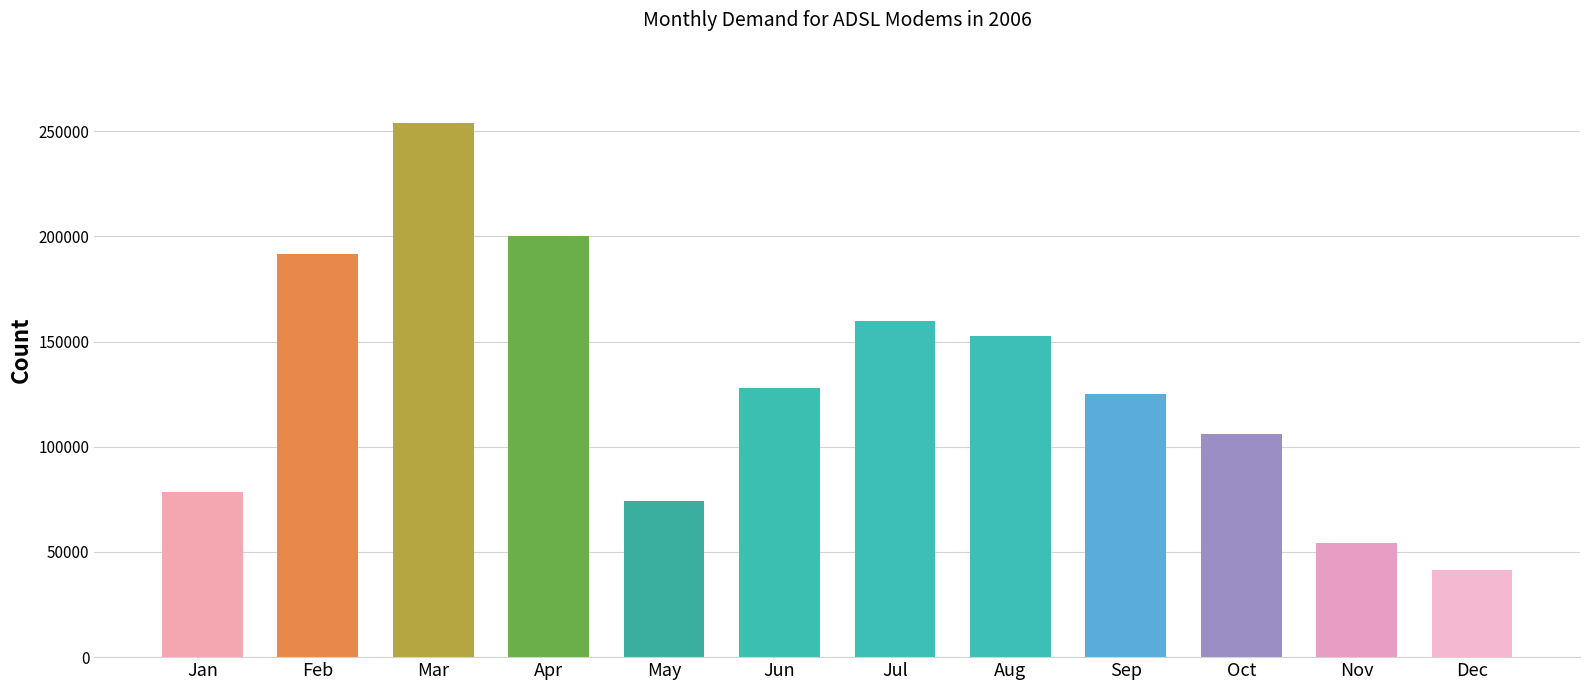

List the labels in order of value, smallest first.

Dec, Nov, May, Jan, Oct, Sep, Jun, Aug, Jul, Feb, Apr, Mar